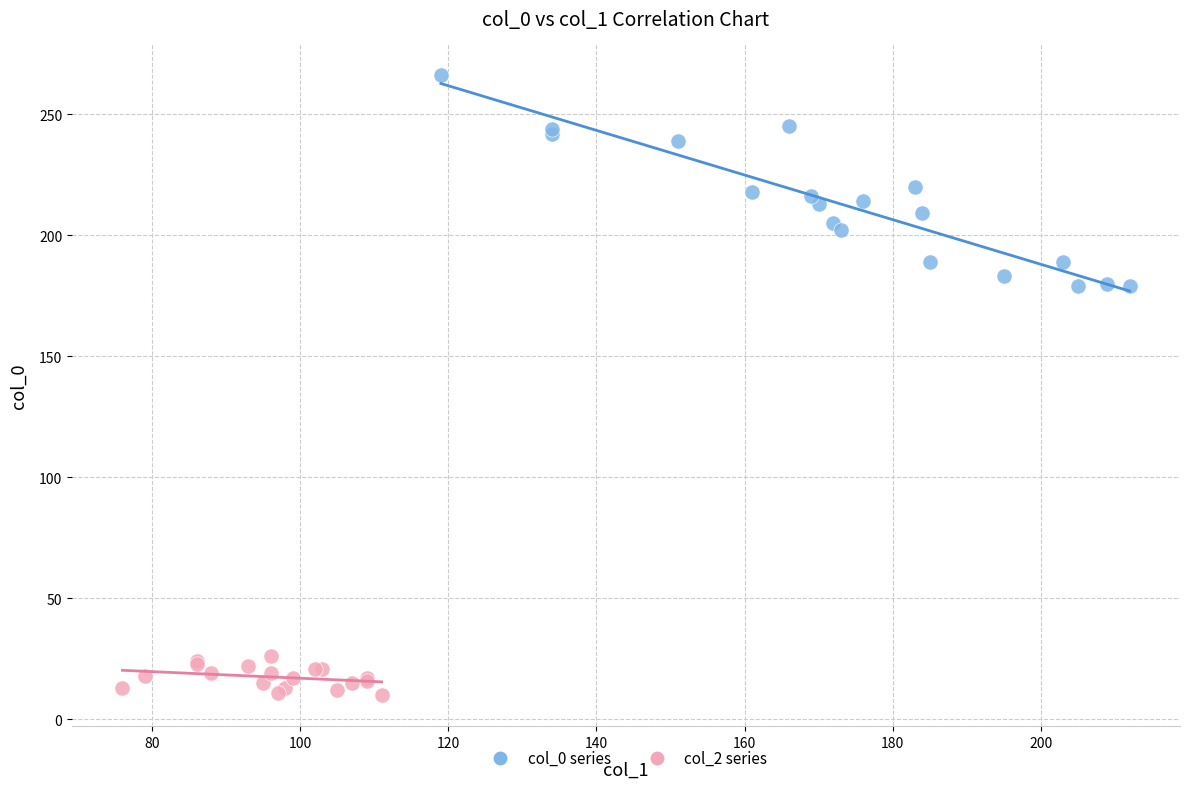

Which series reaches the maximum Y coordinate?

col_0 series